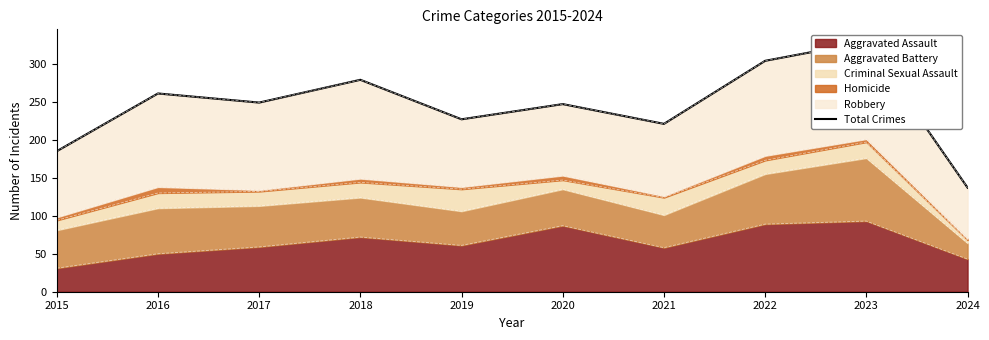

What is the sum of the values at 2024 and 2022?

441